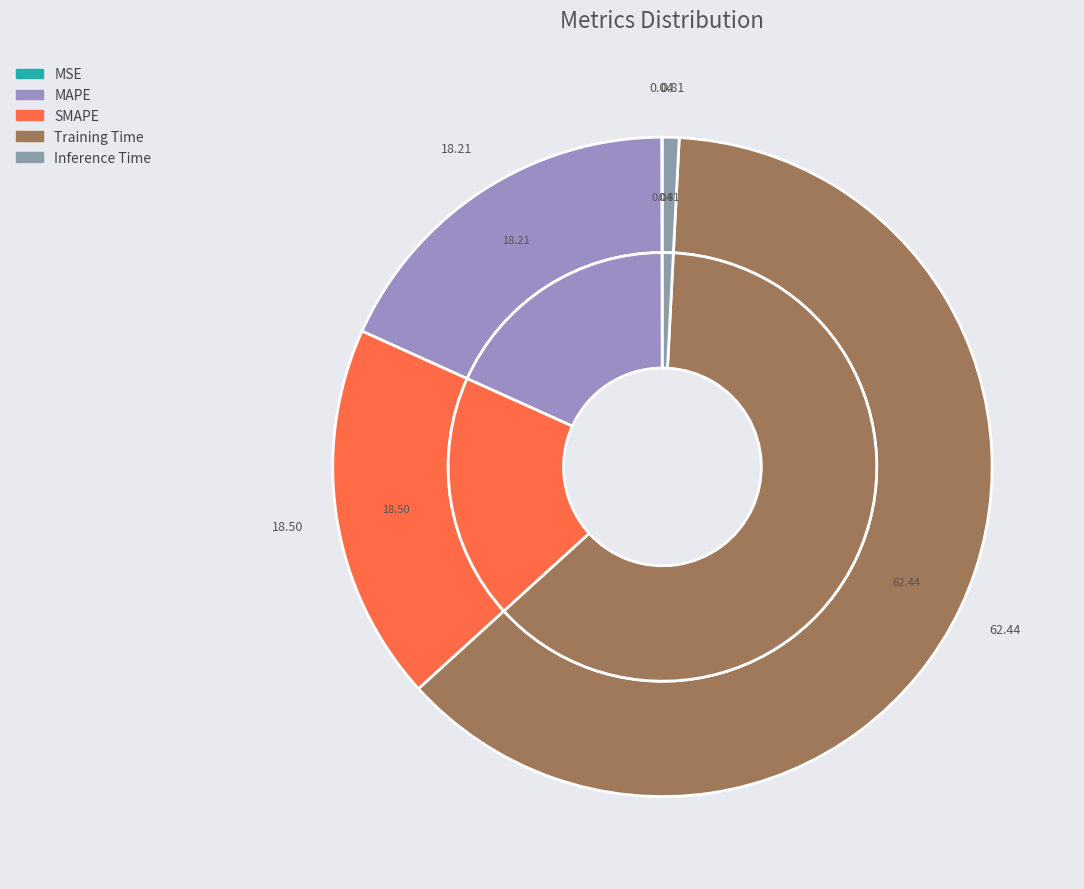

How many slices are in this pie chart?

5